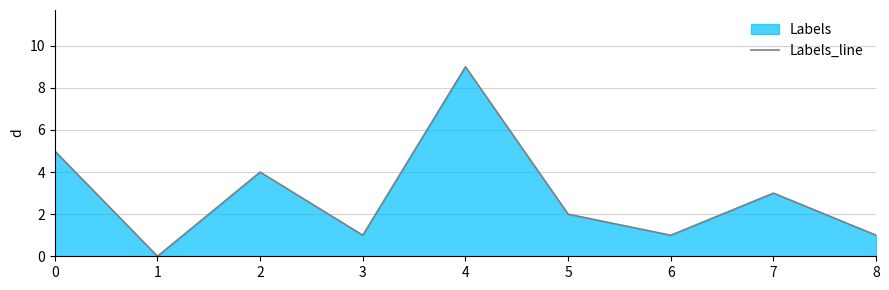

At which category does the chart reach its minimum across all series?

1